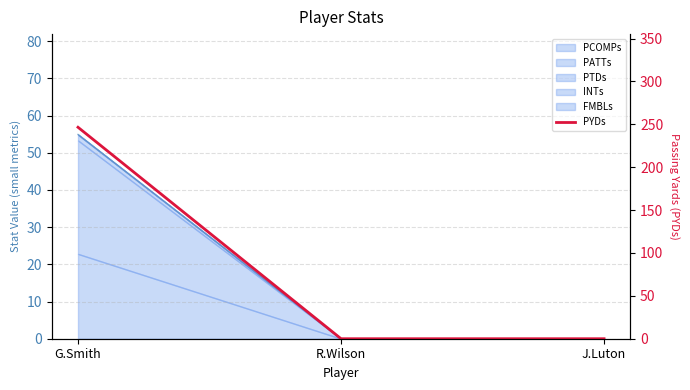

What is the average value?

82.2